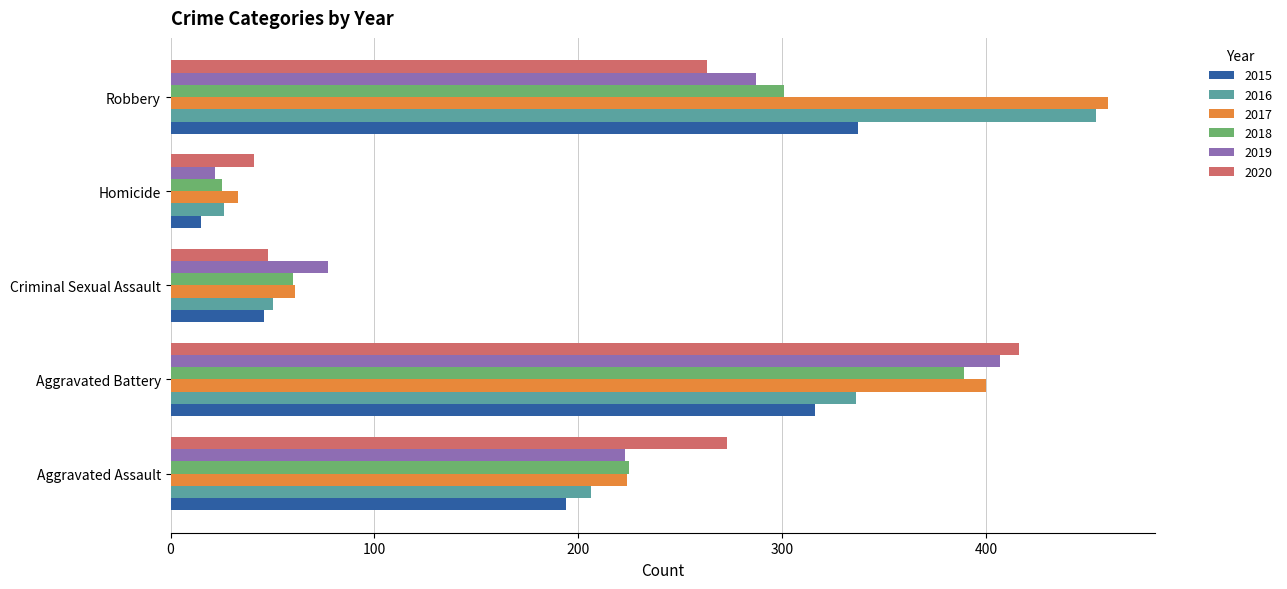

Between Aggravated Assault and Criminal Sexual Assault, which series saw the biggest shift?

2020